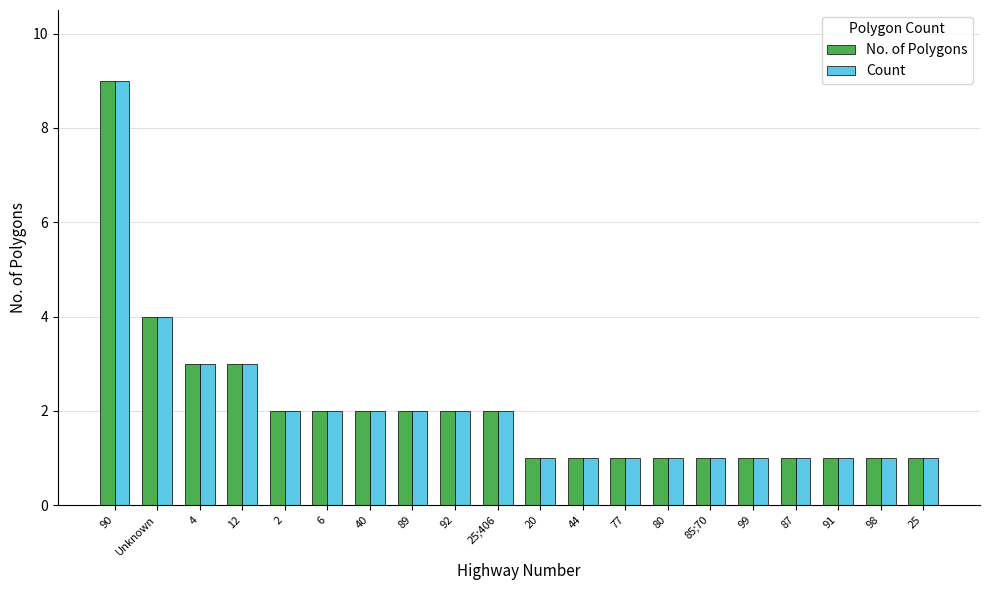

What is the difference between the maximum and minimum values in the No. of Polygons series?

8